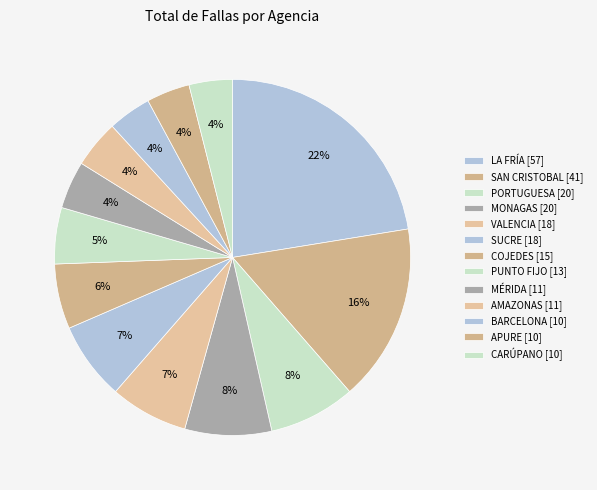

How many segments does this pie chart have?

13